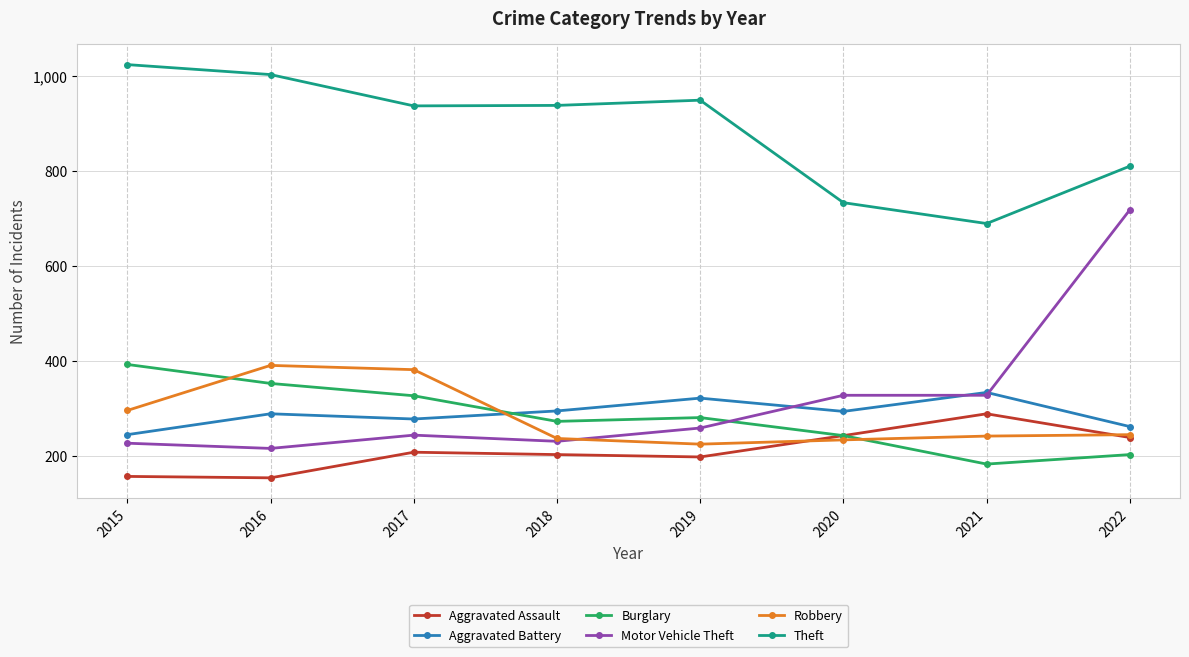

What is the difference between the maximum and minimum values in the Aggravated Assault series?

135